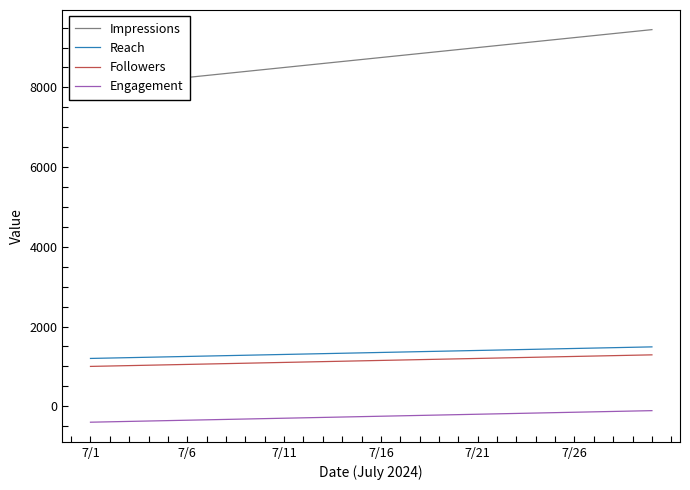

What is the minimum value for Followers?

1000